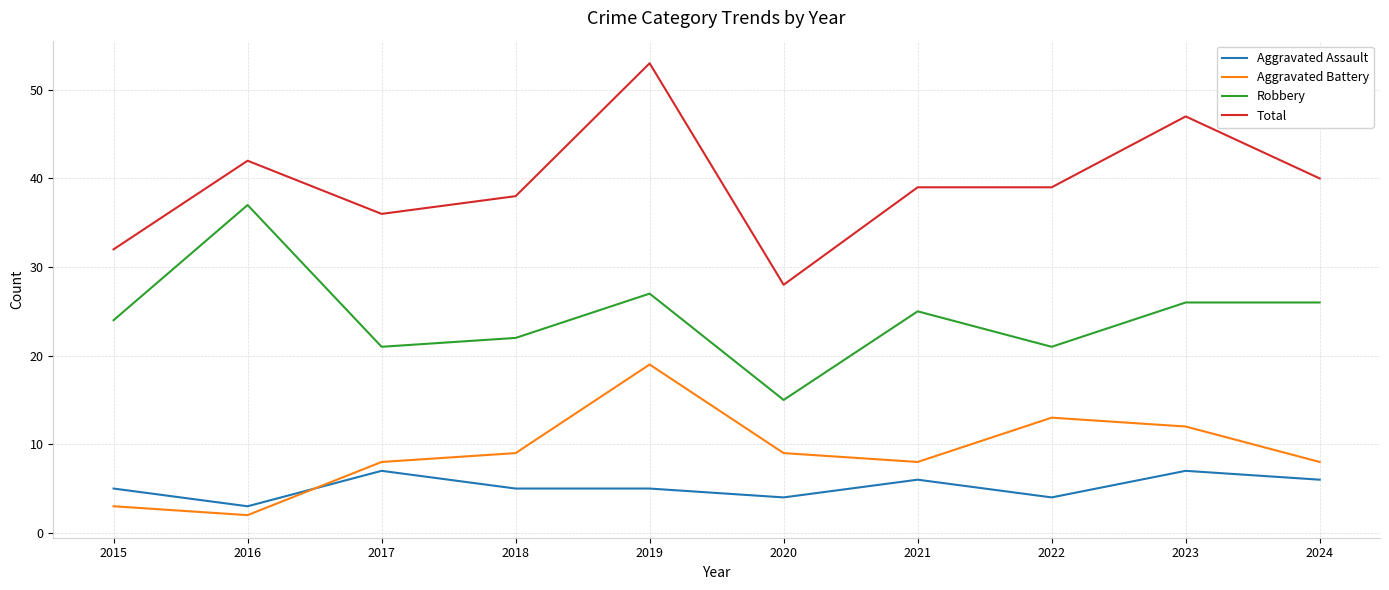

True or false: Aggravated Assault and Total intersect in this chart.

False